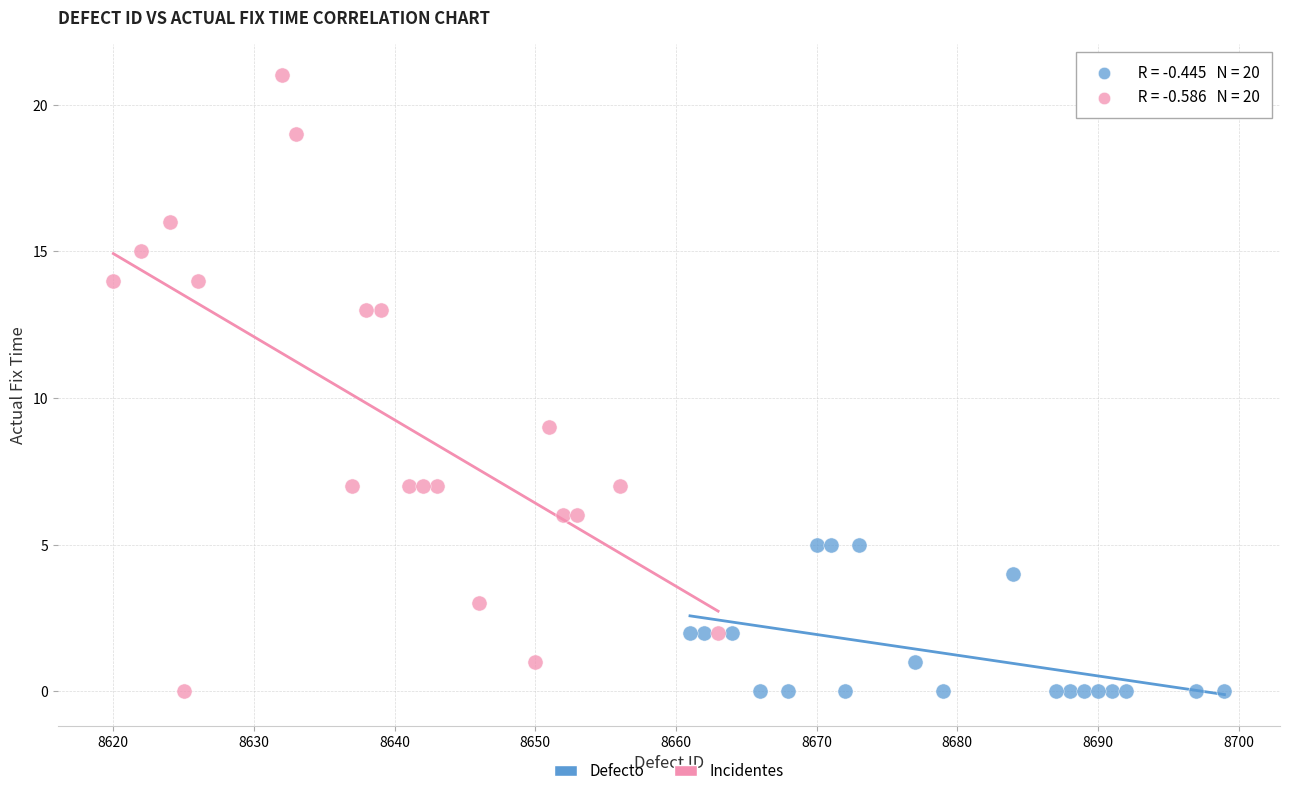

Which series has the largest Y range (max minus min)?

Incidentes